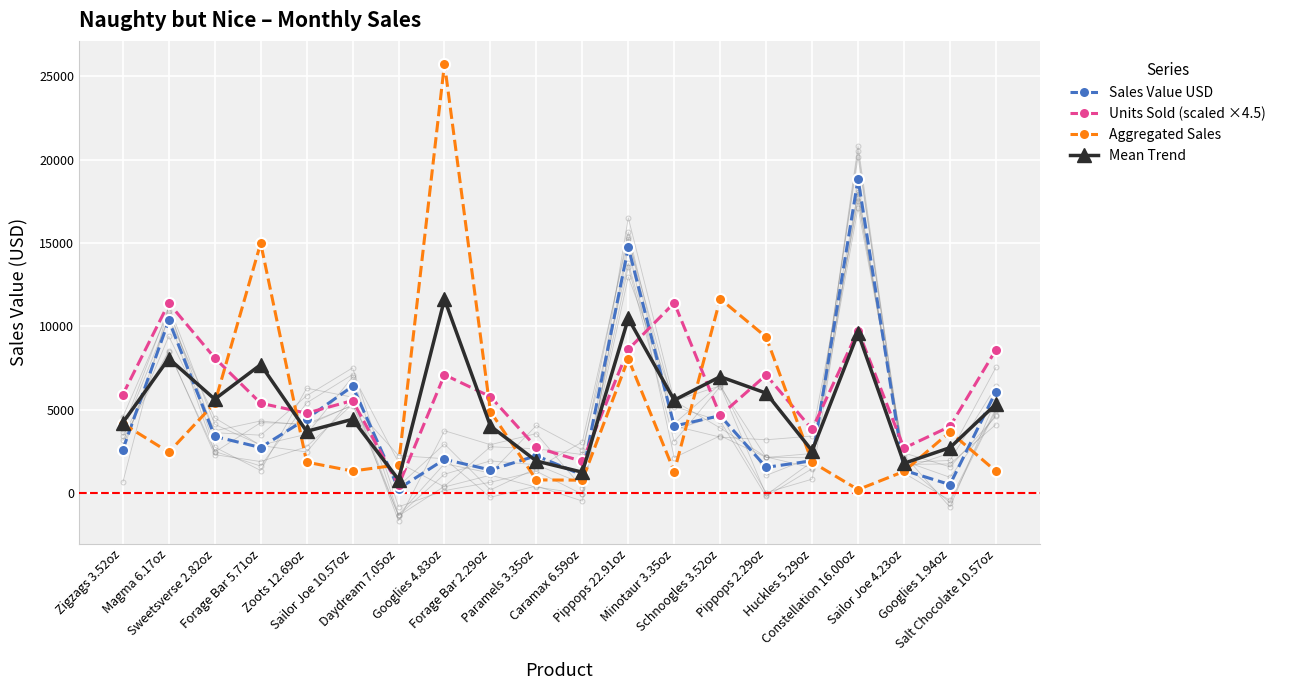

Which series has the largest total across all categories?

Units Sold (scaled ×4.5)